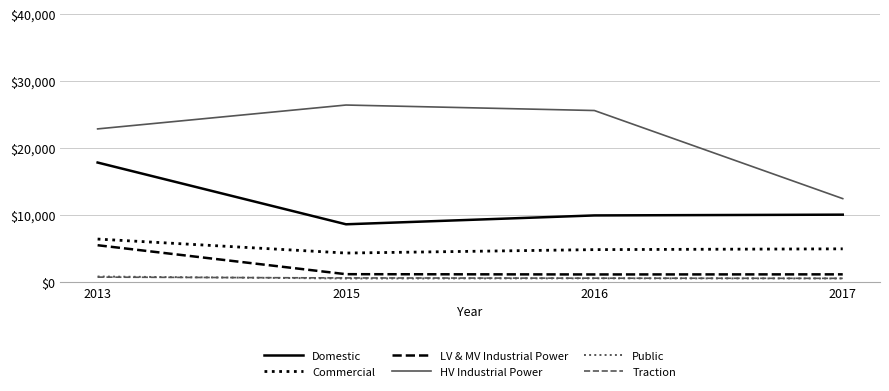

The LV & MV Industrial Power series shows 5494.3 at 2013. True or false?

True